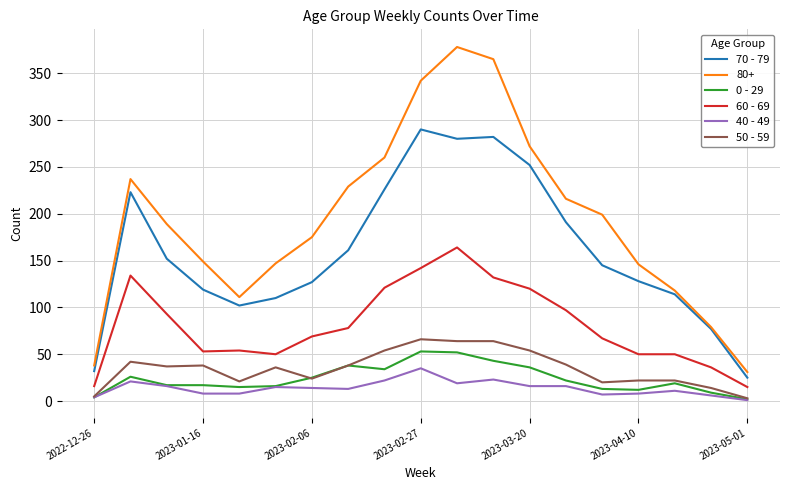

True or false: 0 - 29 and 60 - 69 intersect in this chart.

False